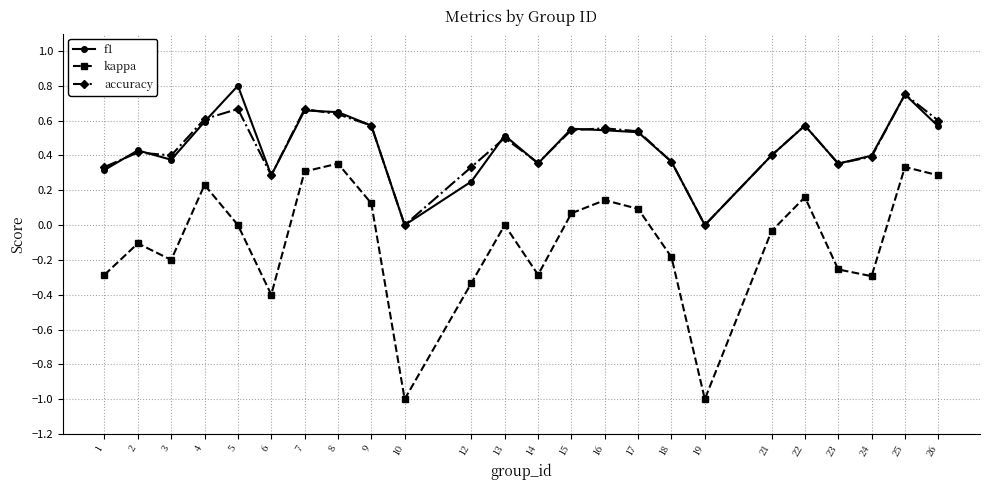

True or false: accuracy has more than 1 points higher than both neighbors.

True